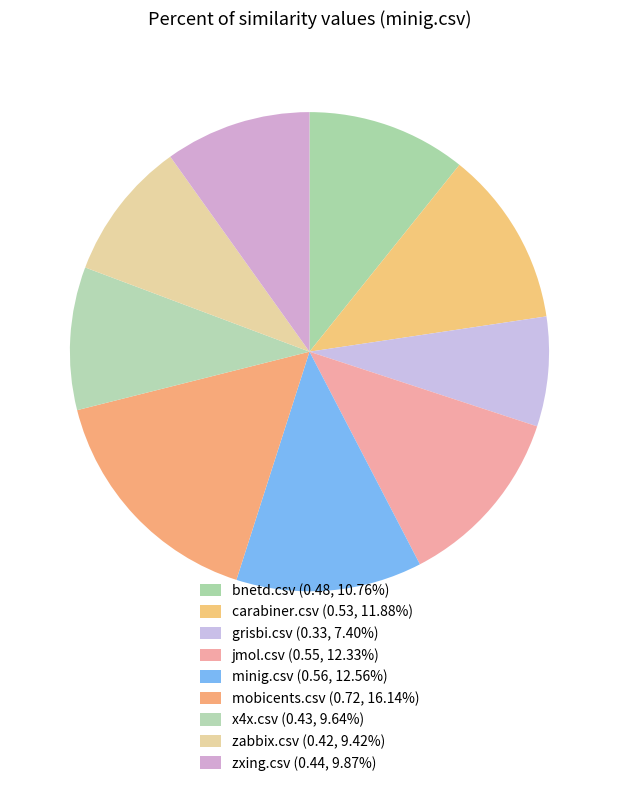

Does grisbi.csv represent more than half of the total?

No